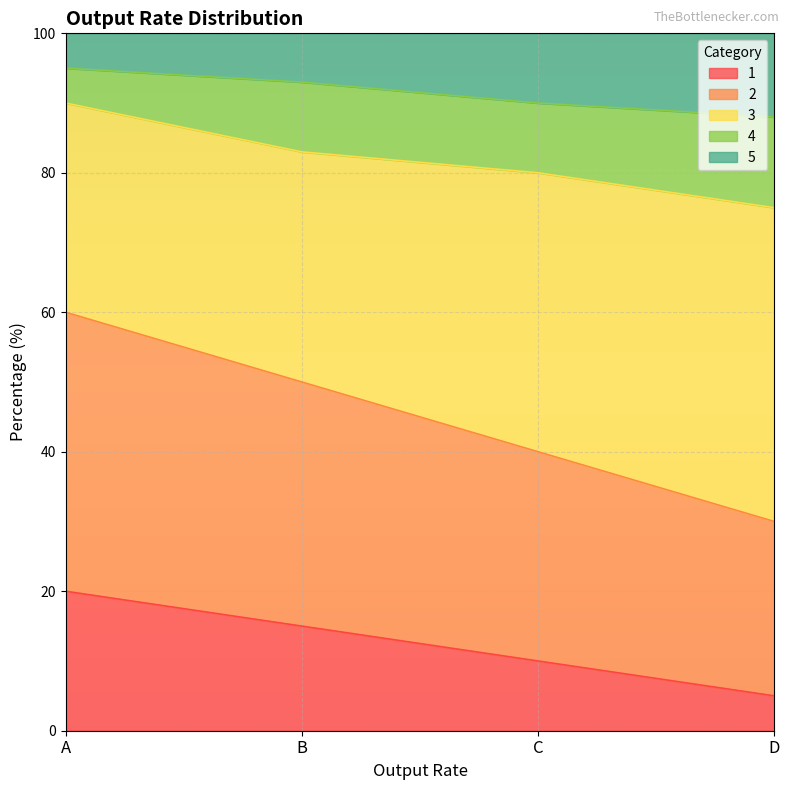

What is the total value across all series at D?

100